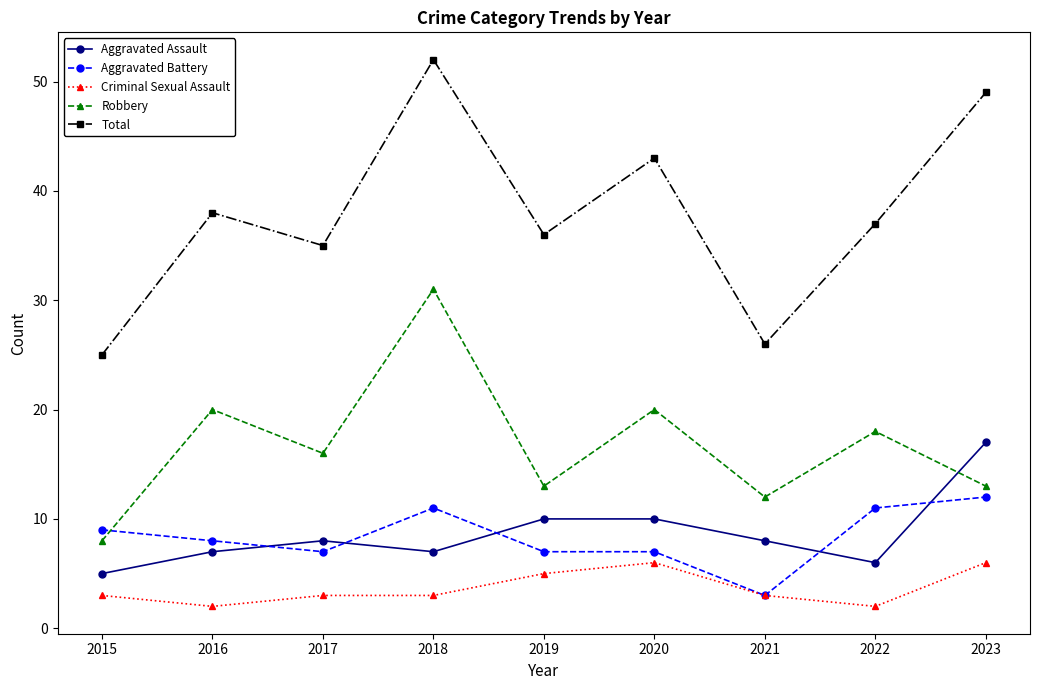

True or false: Criminal Sexual Assault has more than 2 interior local peaks.

False